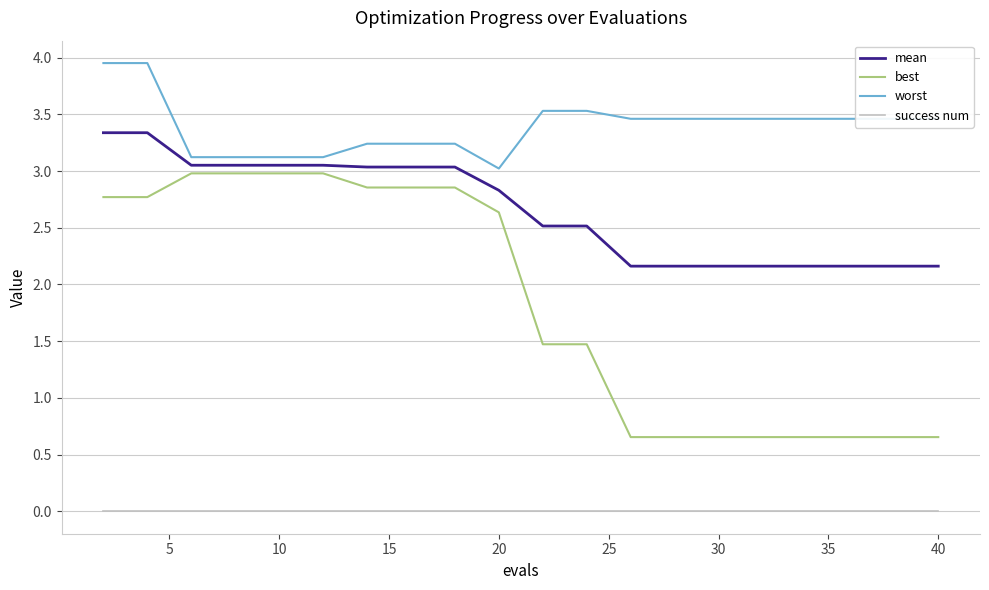

True or false: best and mean cross at least once.

False